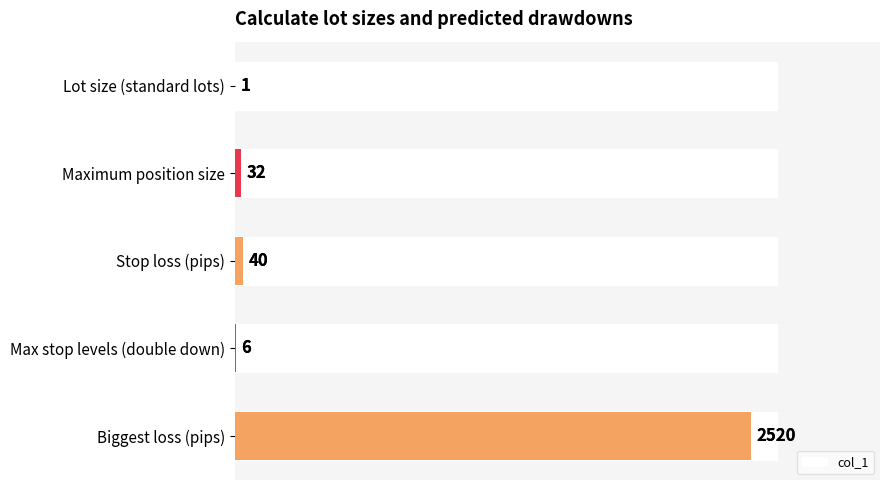

What is the value of the col_1 bar at the 4th from the left?

6